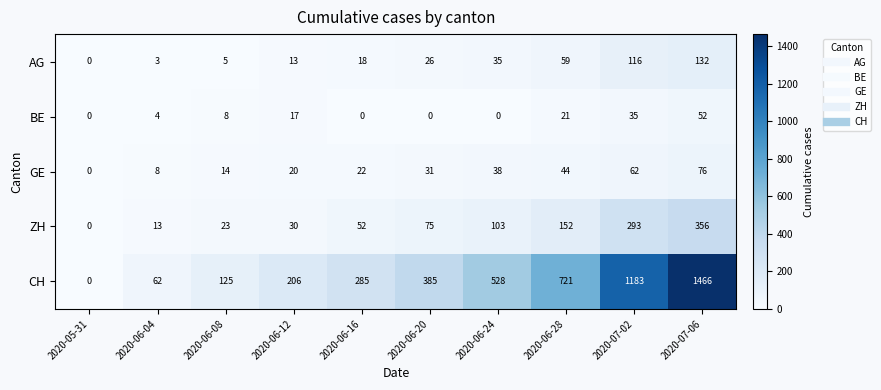

List the series in order of their peak value, highest first.

CH, ZH, AG, GE, BE